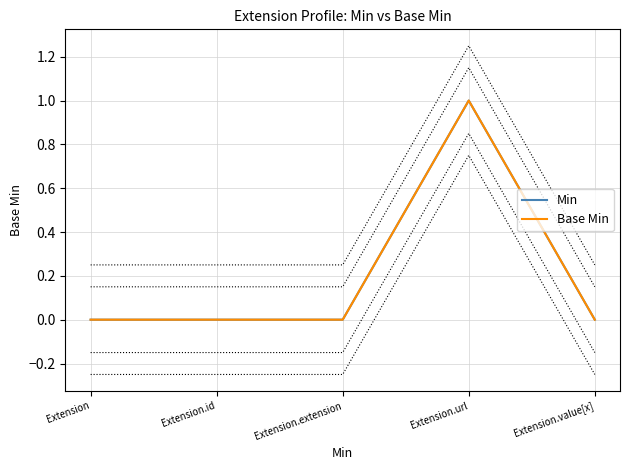

Rank the categories by Min value from highest to lowest.

Extension.url, Extension, Extension.id, Extension.extension, Extension.value[x]